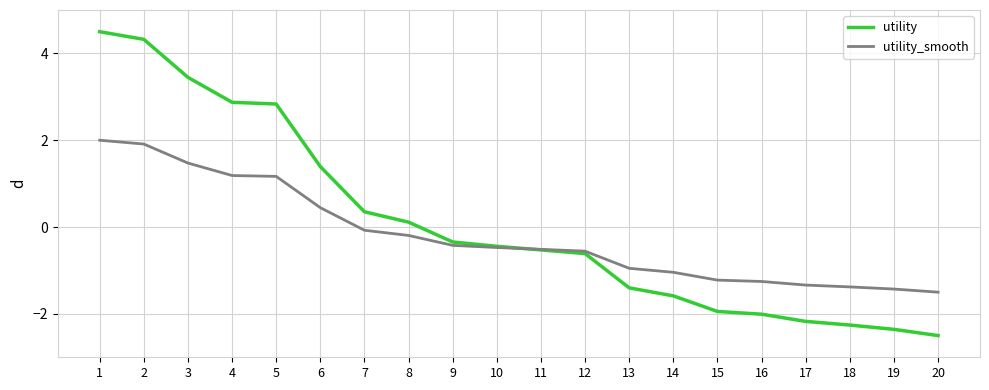

What is the highest value of the utility series?

4.5